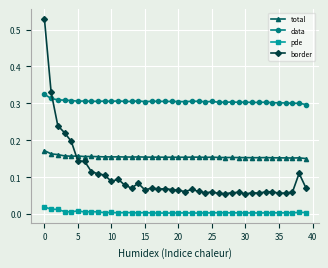

True or false: pde and total intersect in this chart.

False